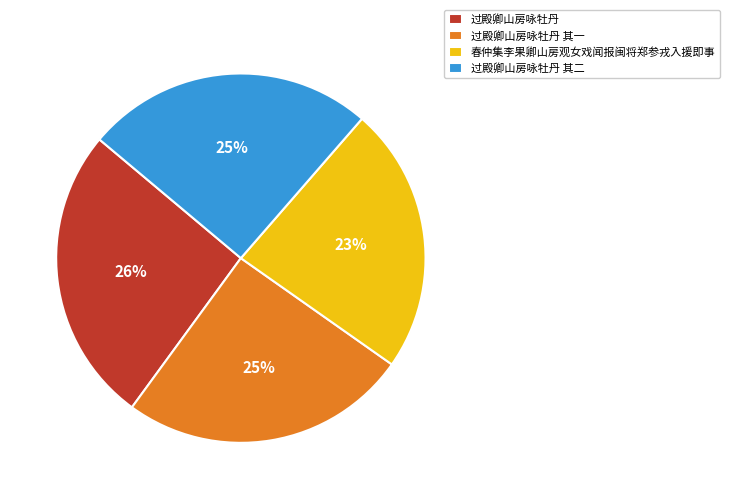

To the nearest percent, what percentage of the pie is 过殿卿山房咏牡丹?

26%